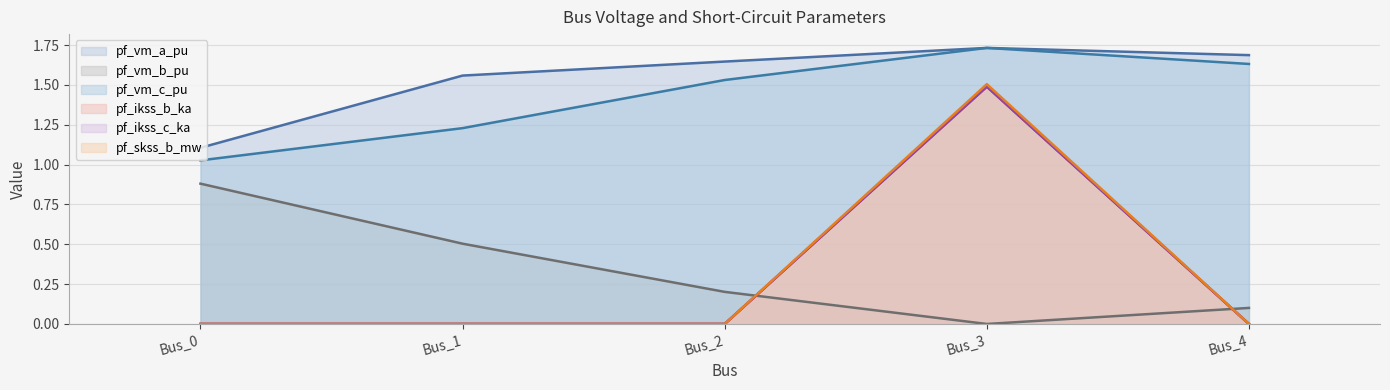

How many positive values does the pf_vm_b_pu series have?

4